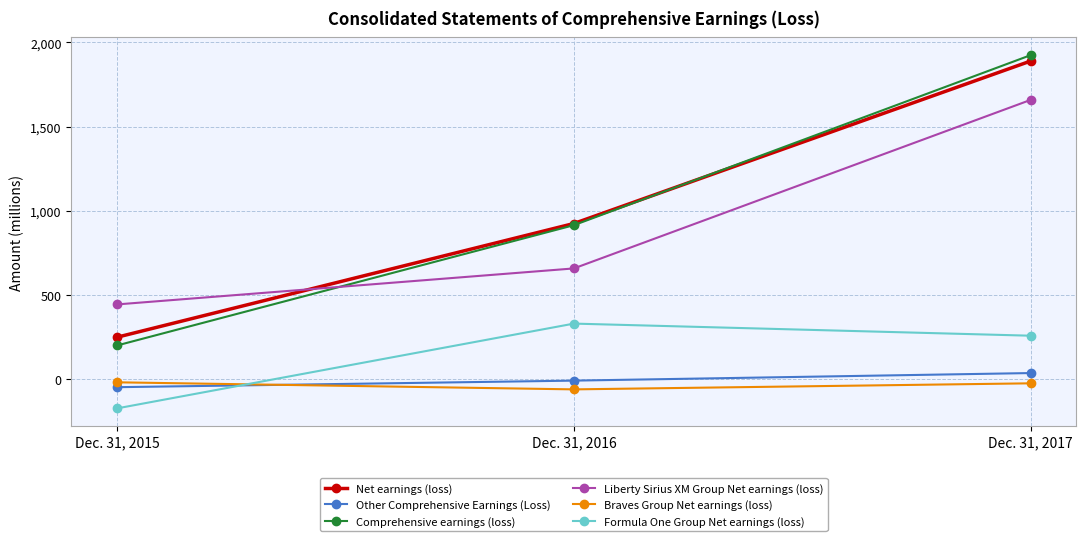

What is the value of the Formula One Group Net earnings (loss) point at the 2nd from the left?

329